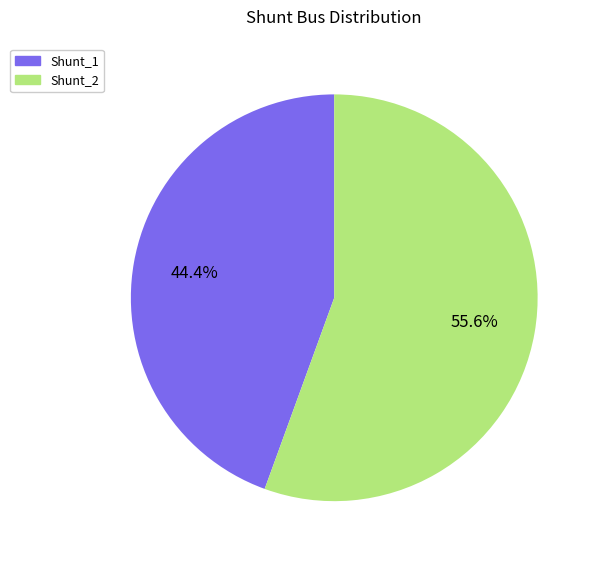

What is the smallest slice in the pie chart?

Shunt_1